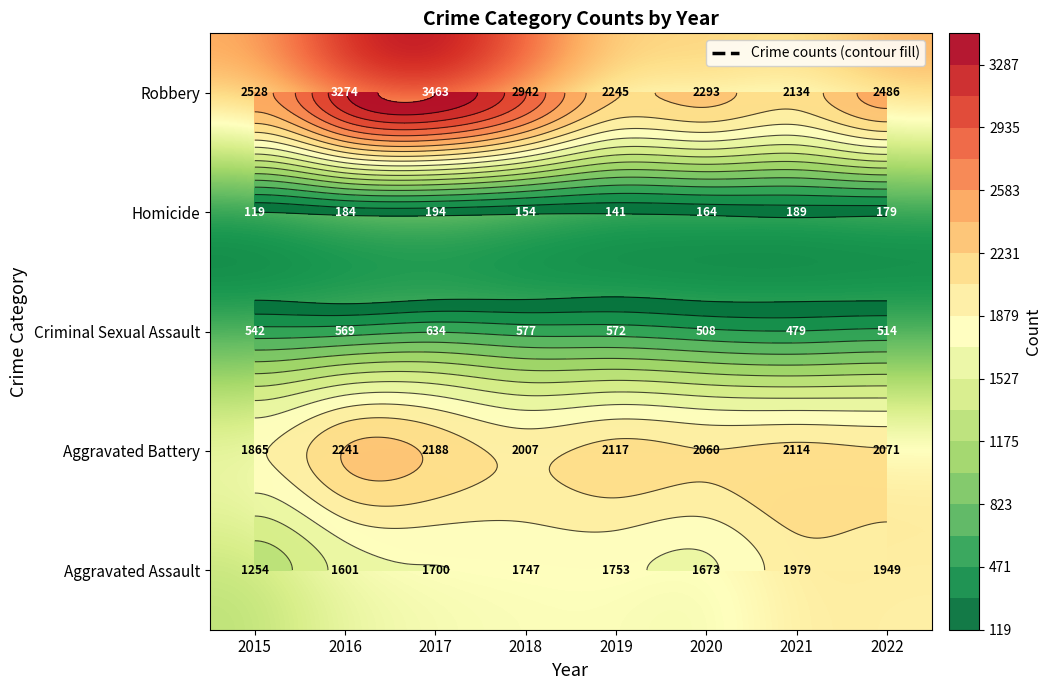

What is the maximum value shown in the chart?

3463